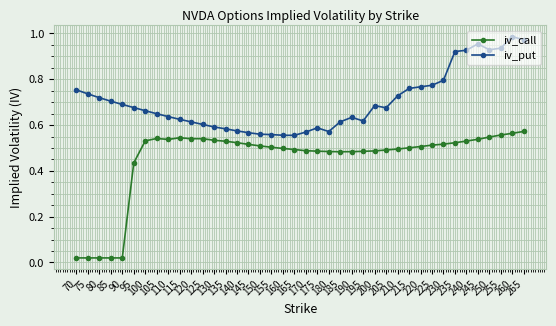

What are all the series names shown in the legend?

iv_call, iv_put